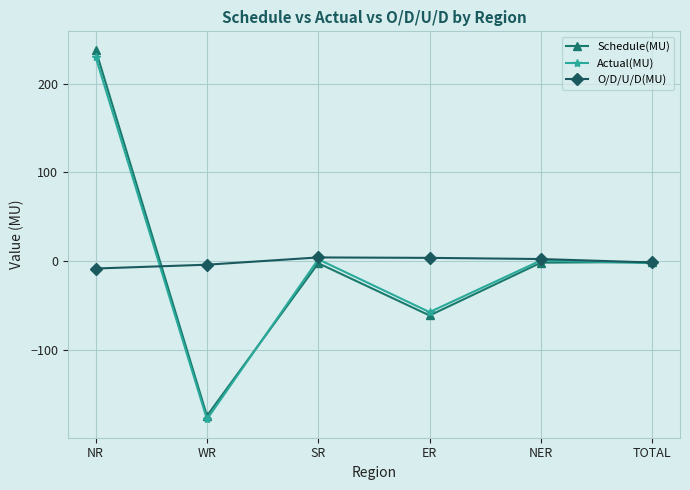

What is the label of the 6th point from the left?

TOTAL